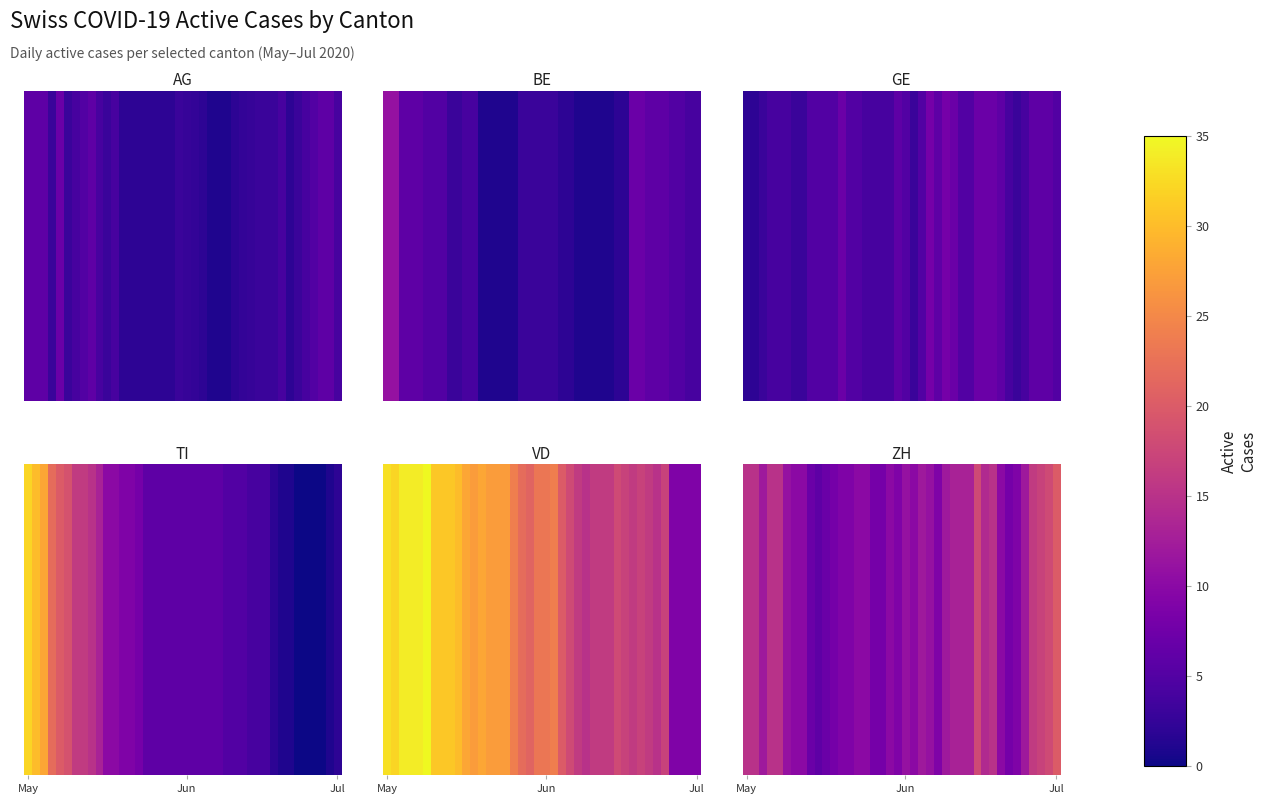

Which has a higher value, 8 or 24?

24